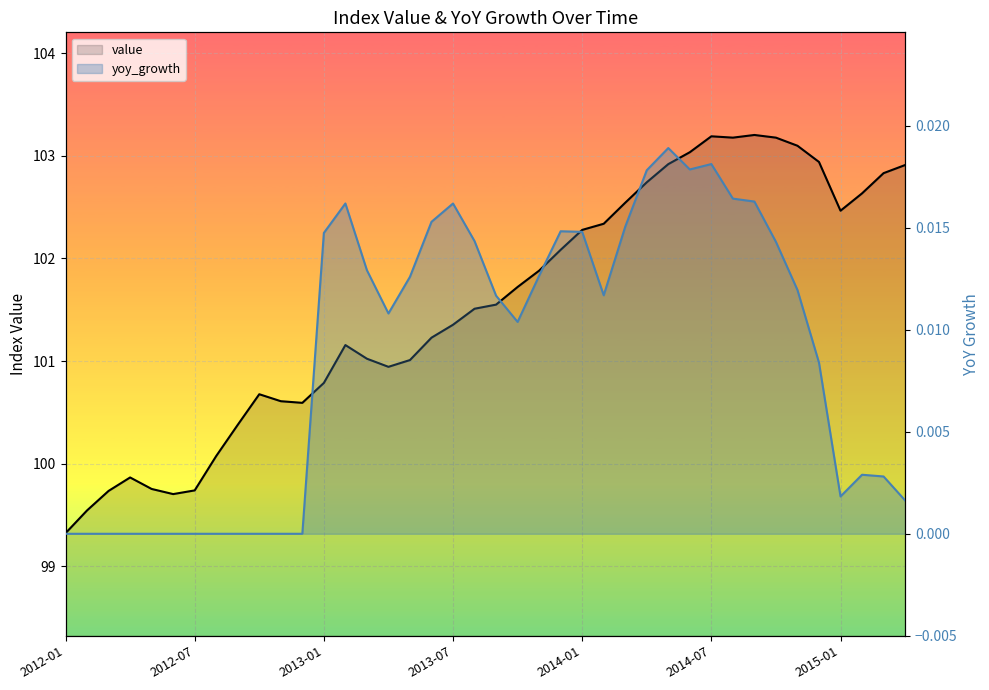

What is the ratio of the value at 2012-05 to the value at 2012-10?

1.0